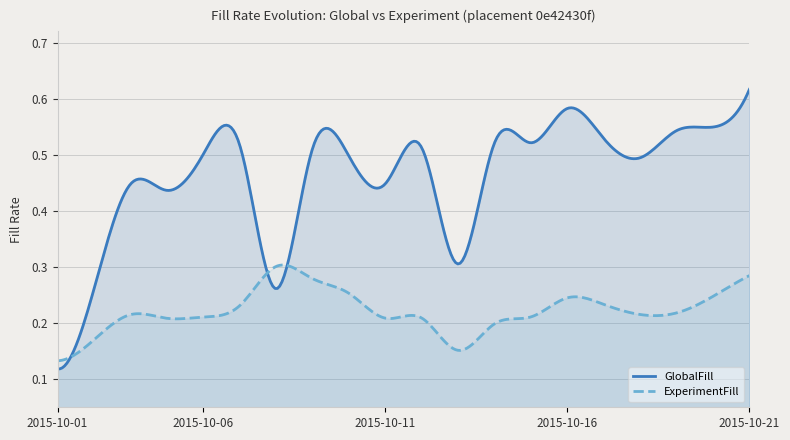

In ExperimentFill, how many points are lower than both neighbors (excluding endpoints)?

4